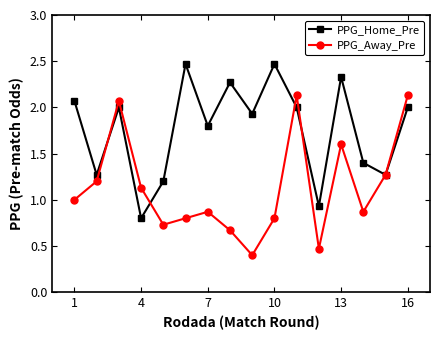

What is the greatest value displayed?

2.5